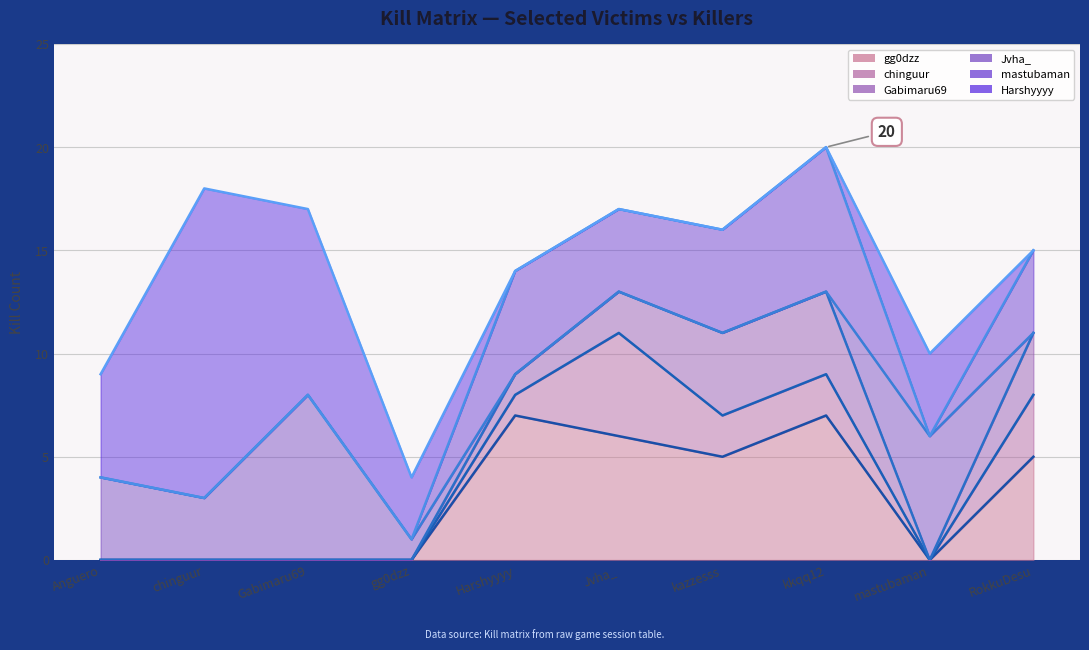

What is the difference between the maximum and minimum values in the chinguur series?

5